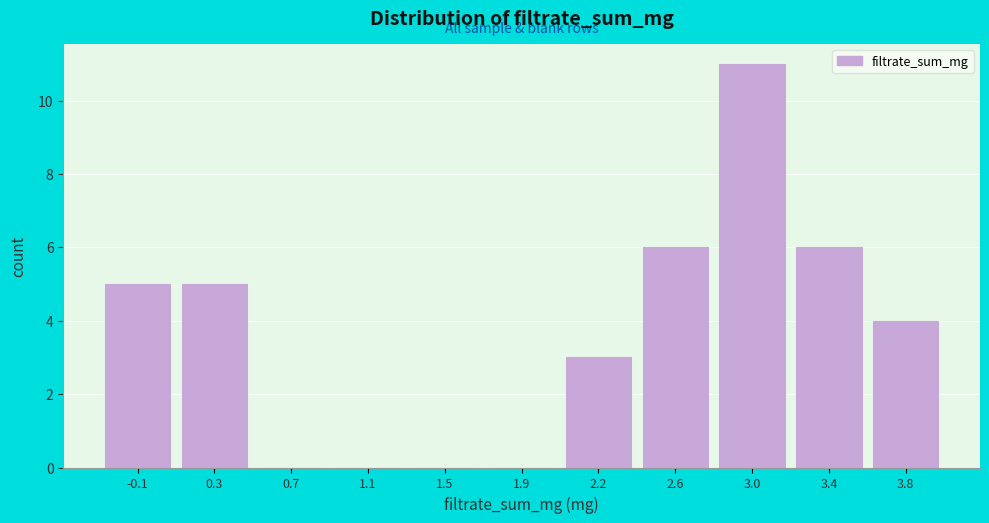

Reading right to left, list all the values displayed in this chart.

3.8=4	3.4=6	3.0=11	2.6=6	2.2=3	1.9=0	1.5=0	1.1=0	0.7=0	0.3=5	-0.1=5